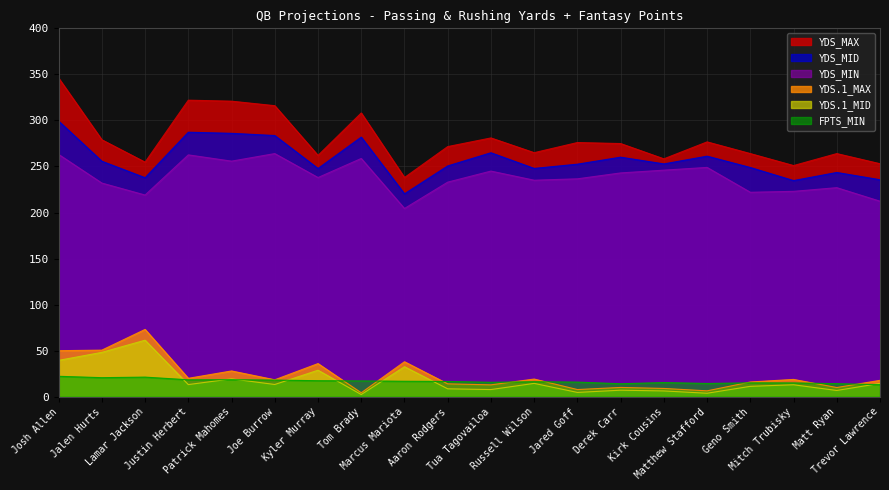

In YDS_MID, how many points are lower than both neighbors (excluding endpoints)?

6